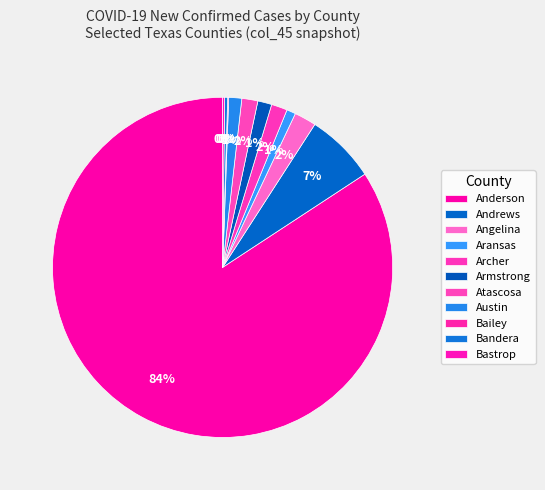

Which slice is the smallest?

Bailey